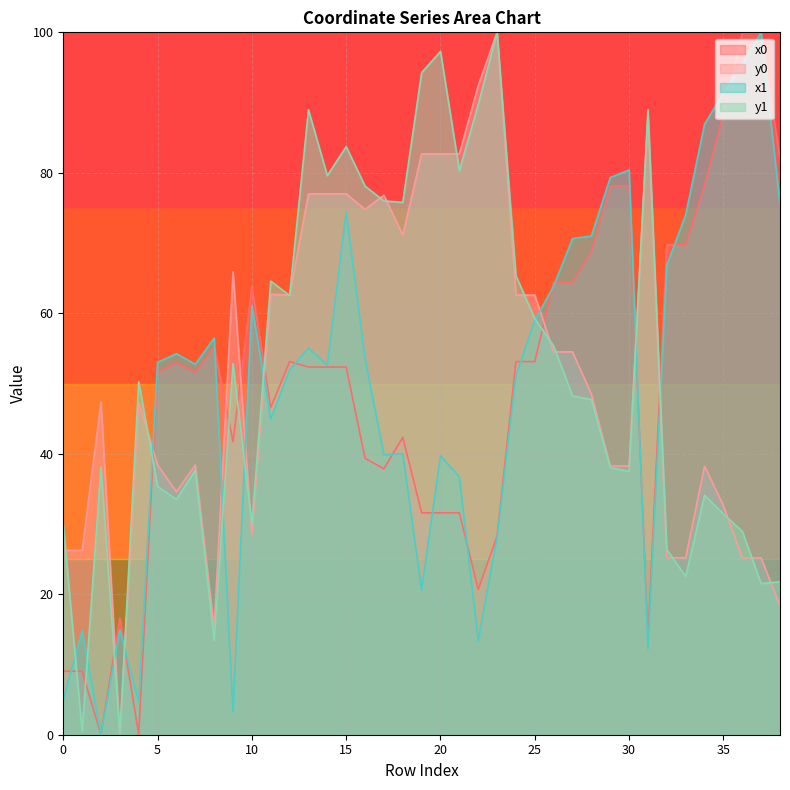

How many values in the y1 line series are below 48?

19